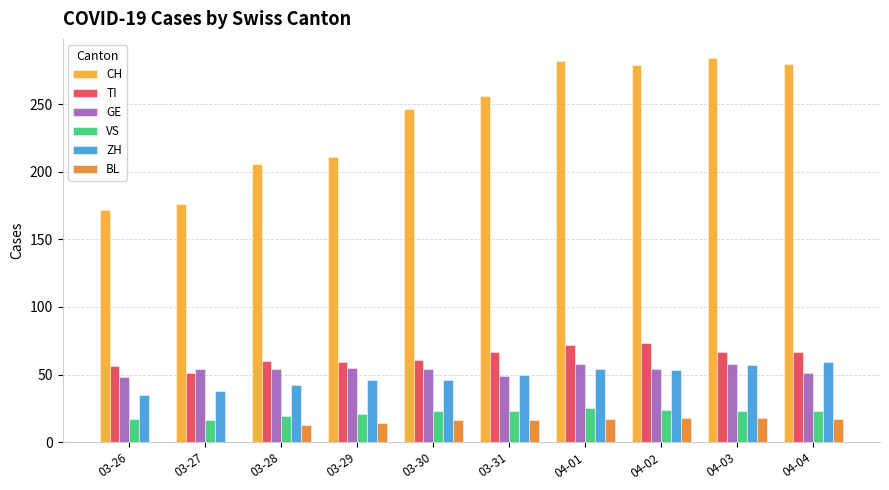

What is the sum of all ZH values?

480